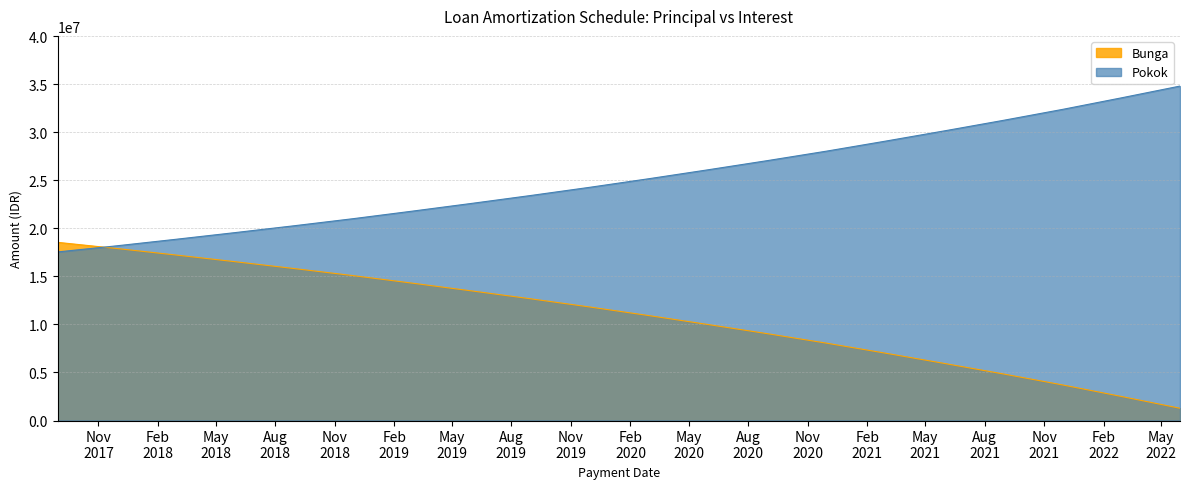

What is the difference between the maximum and second lowest values in the Bunga series?

16026944.9